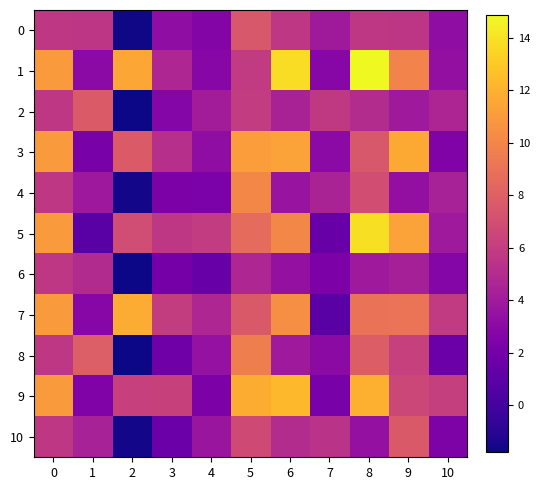

What is the minimum value shown in the chart?

-1.8